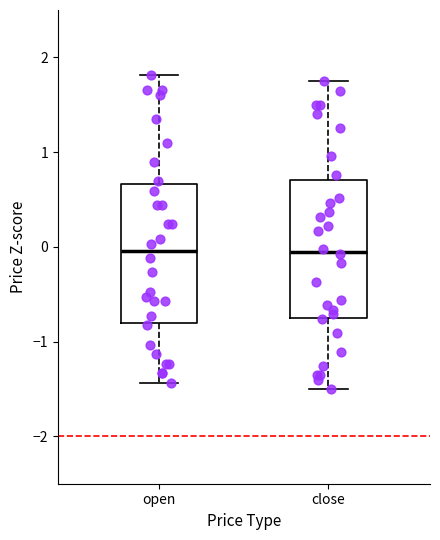

Reading left to right, transcribe this box plot: for each box, give where its median line is, the range the box spans, and where its two whiskers end, as read against the y-axis. The values are not printed on the chart, so give them approximately, as read against the axis.

open: median 0.0, box -0.8 to 0.7, whiskers -1.4 to 1.8
close: median 0.0, box -0.7 to 0.7, whiskers -1.5 to 1.7